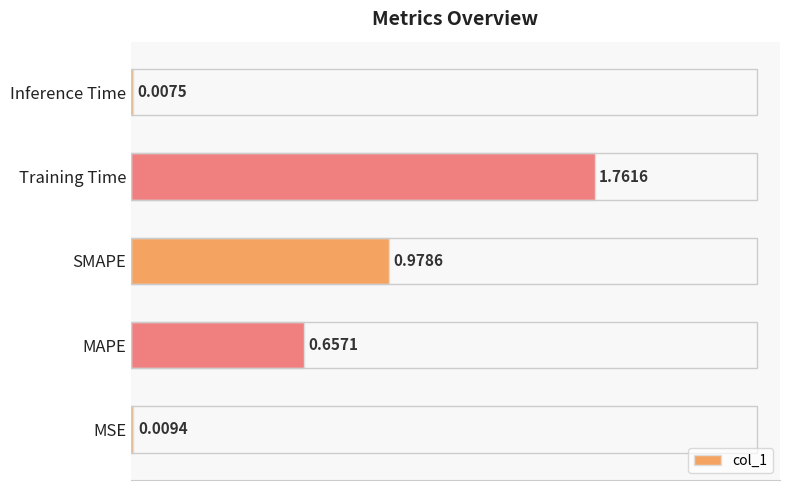

Which has a higher value, Training Time or MAPE?

Training Time